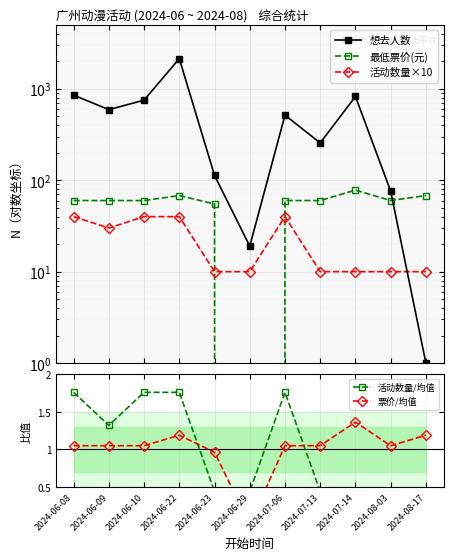

What is the average value of the 最低票价(元) series?

57.2